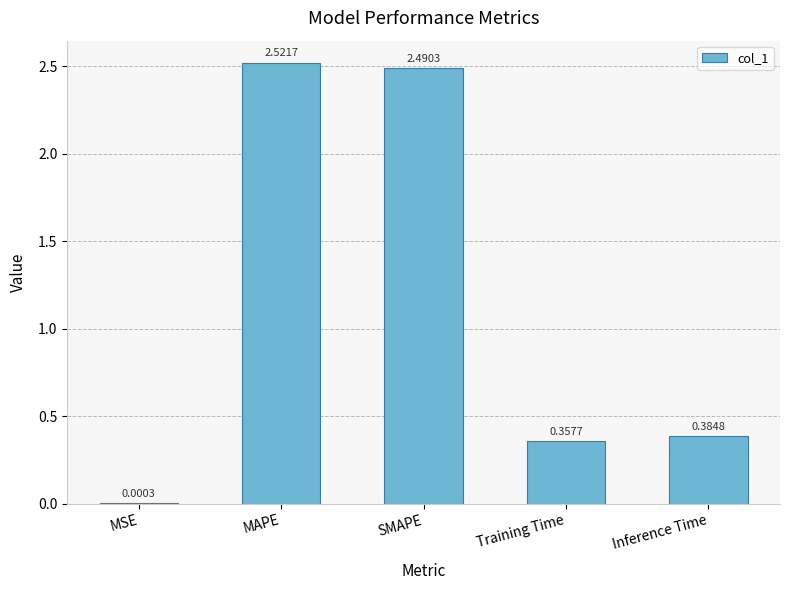

Which category has the highest value across all series?

MAPE